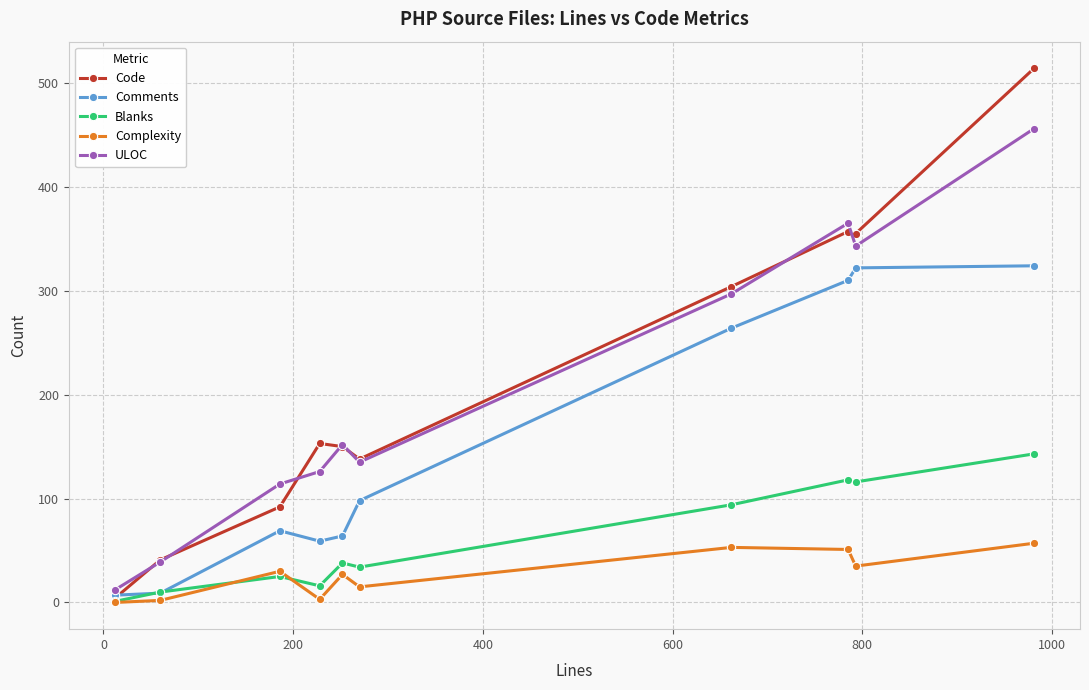

True or false: Comments has more than 0 interior local peaks.

True